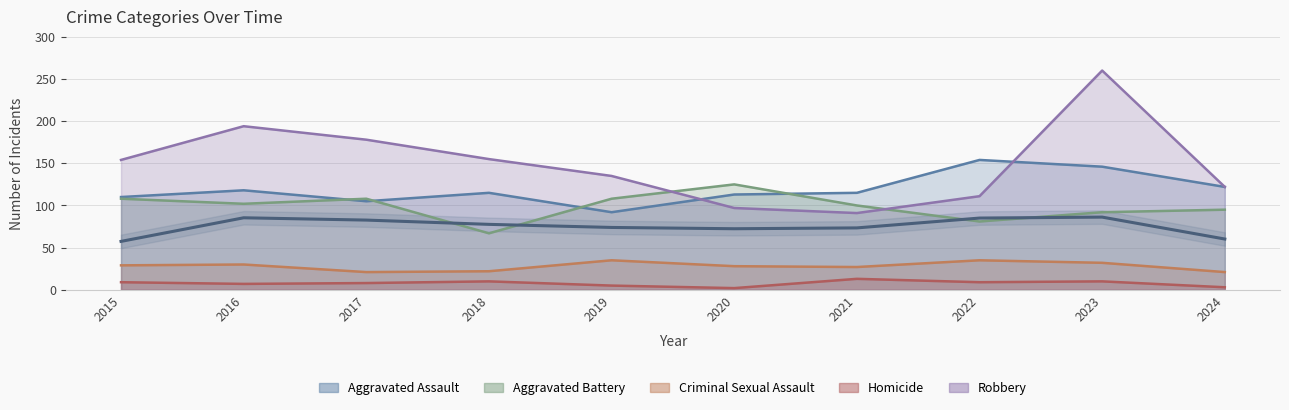

True or false: Aggravated Battery has more than 2 points higher than both neighbors.

False